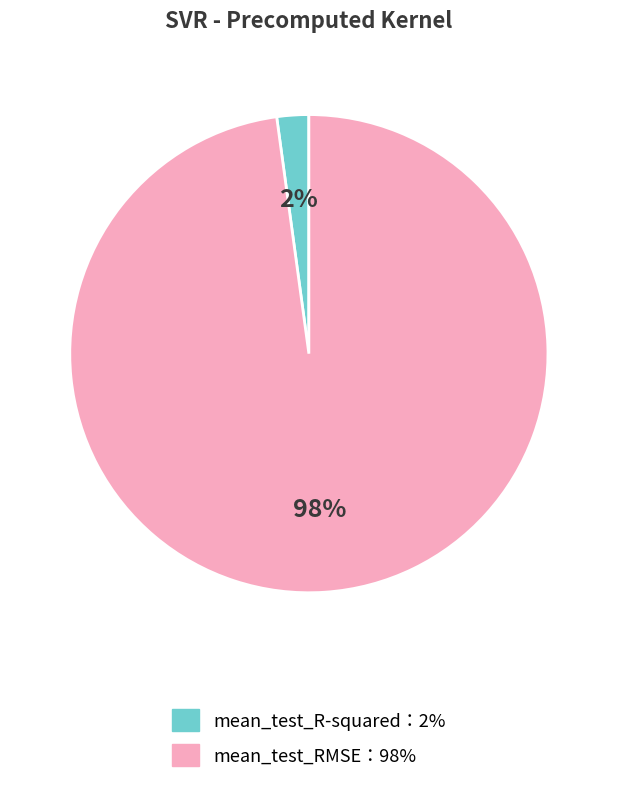

How many slices are in this pie chart?

2